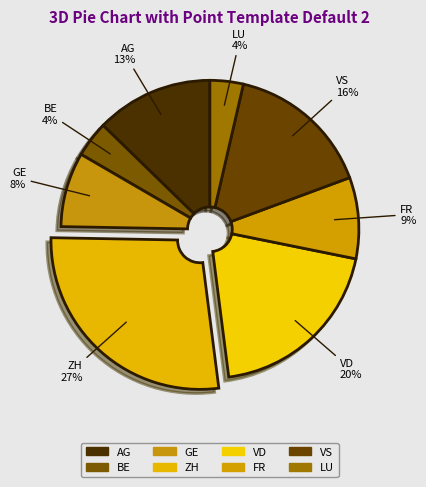

How many segments does this pie chart have?

8